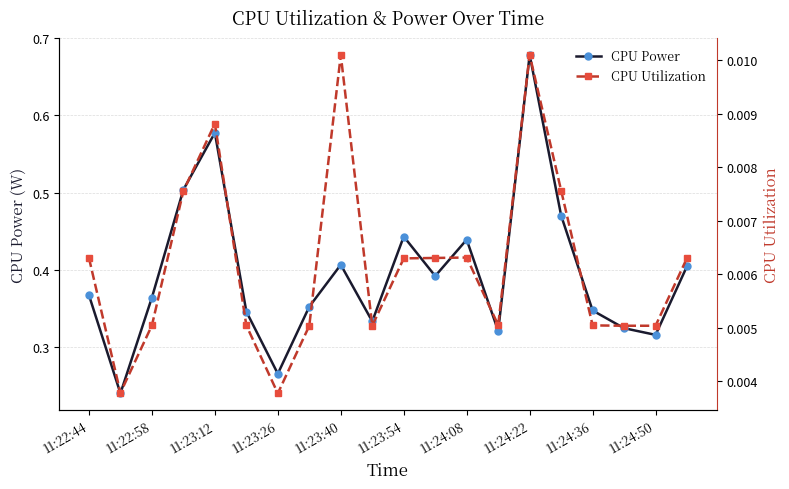

Is it true that CPU Power equals 0.8 at 11:23:12?

False